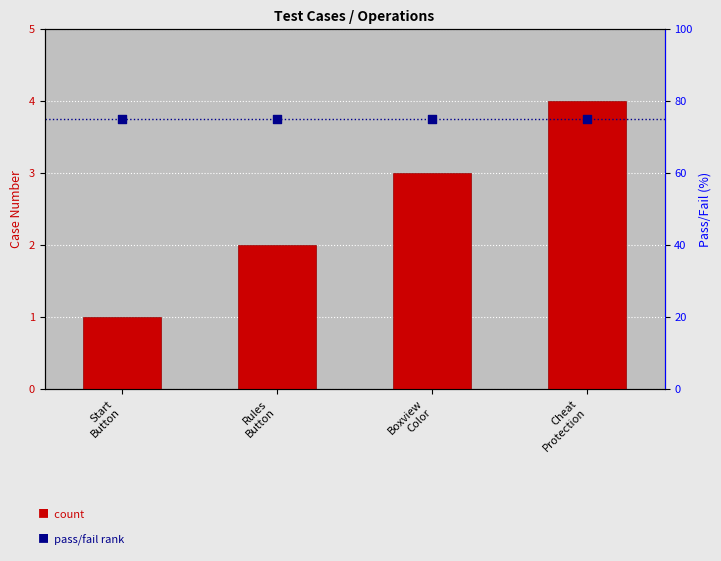

What is the total value across all series at Cheat
Protection?

79